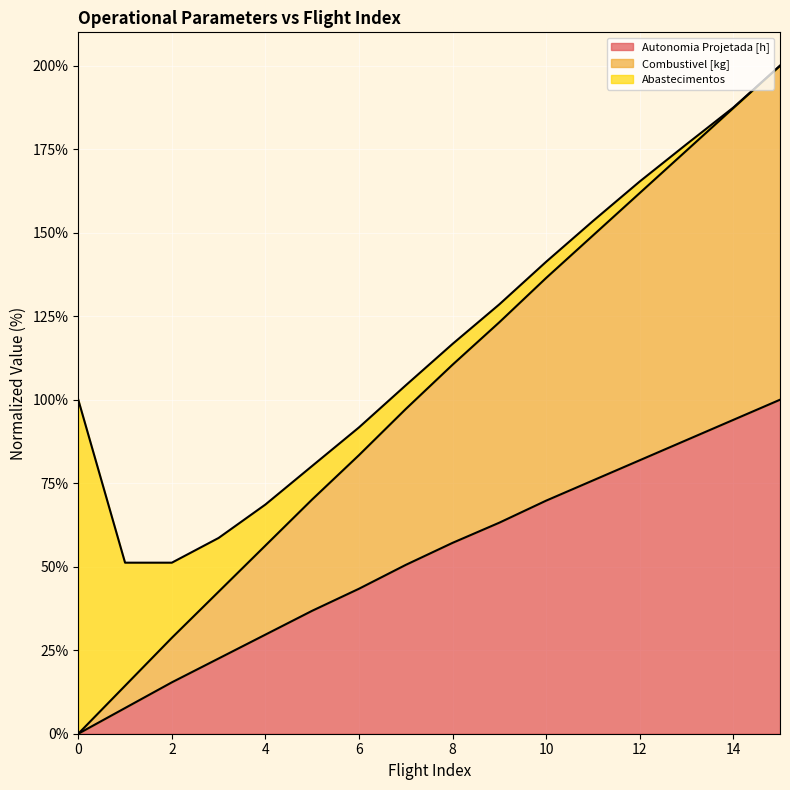

Read the Combustivel [kg] value at 1.

14.4